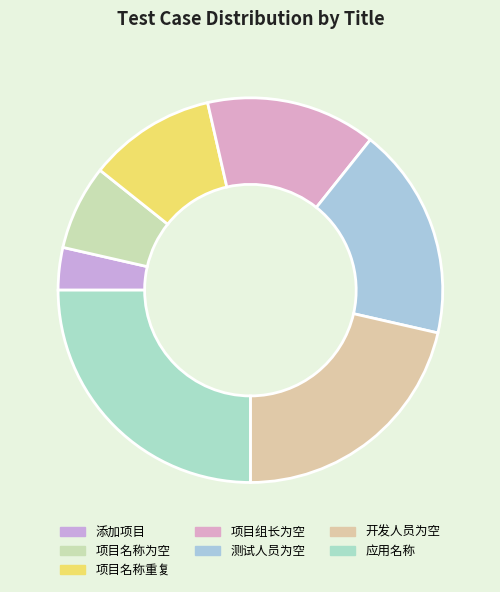

Is it true that 添加项目 is 1% of the pie?

False